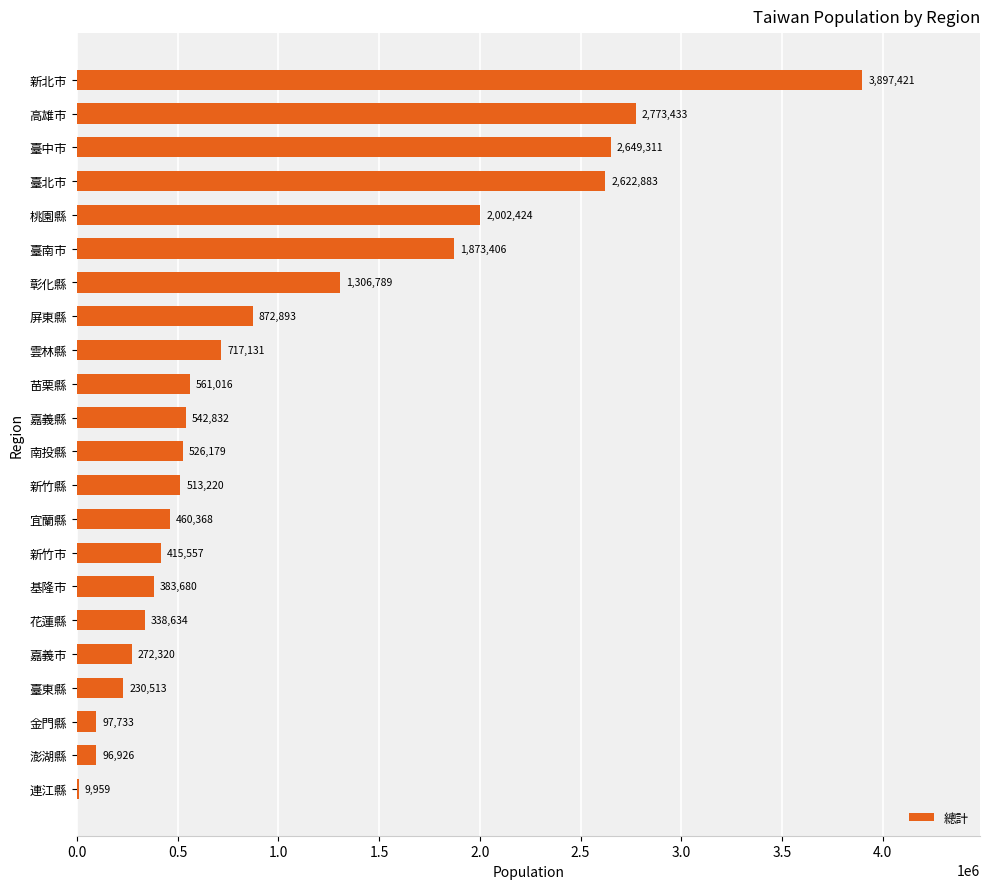

Where is the data nearest to the value 1953690?

桃園縣